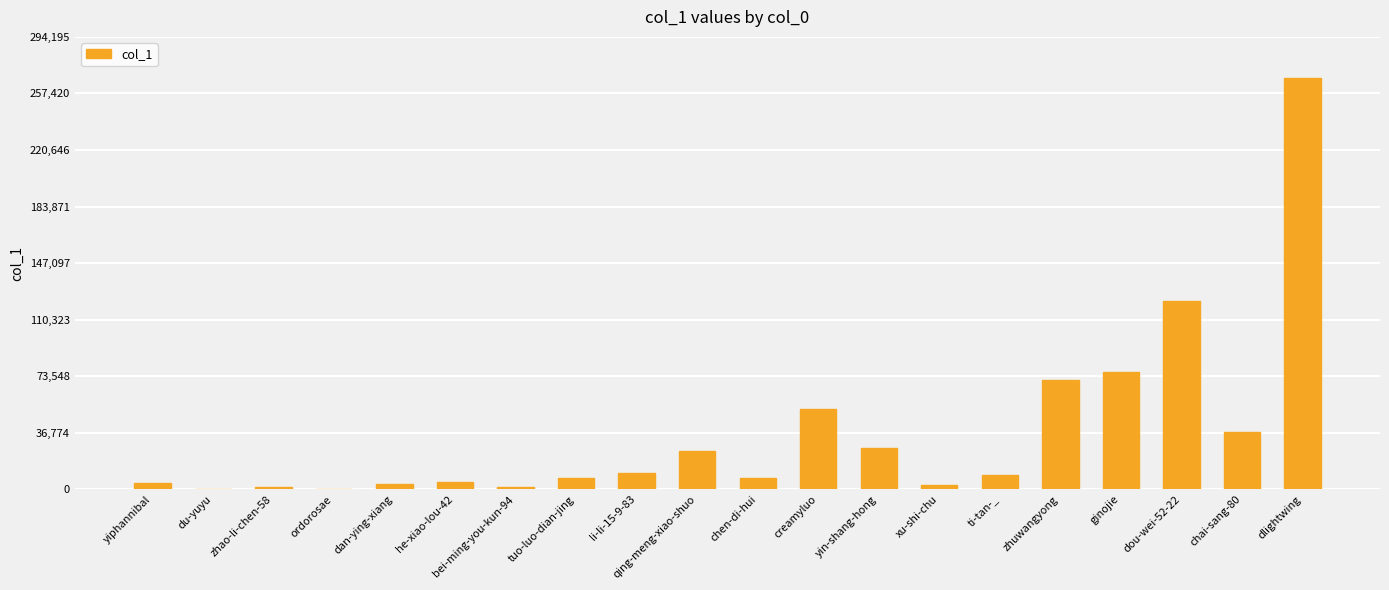

What is the sum of all values?

731041